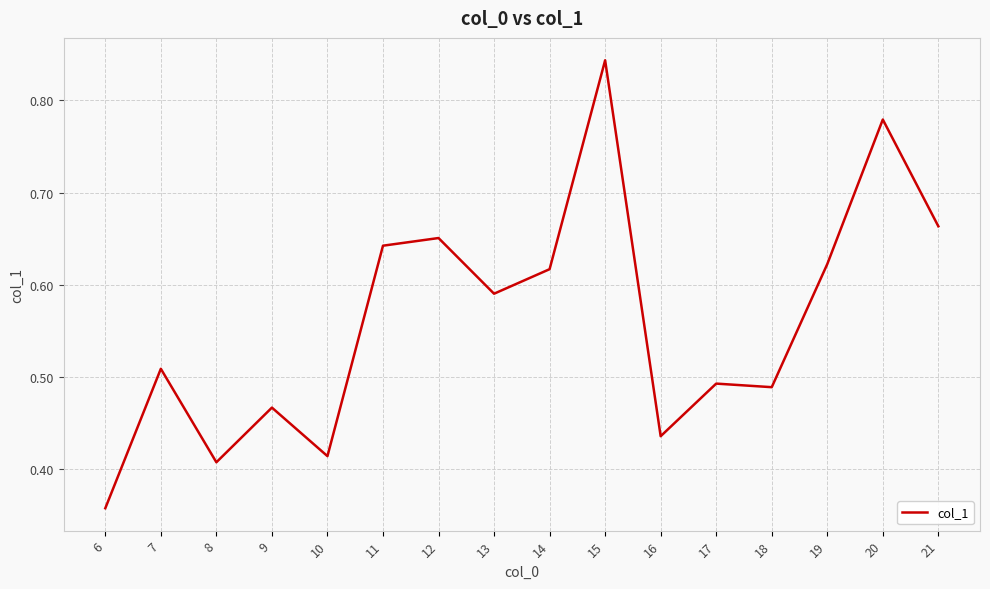

Which category has the lowest value across all series?

6